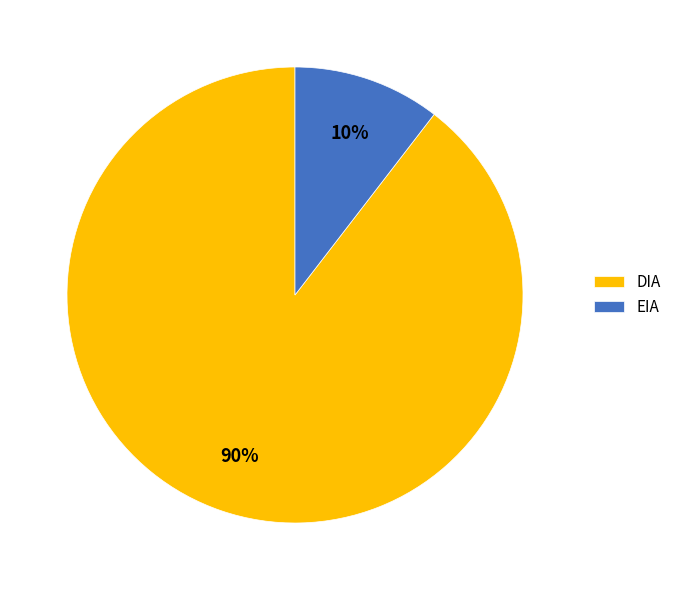

Which has a higher value, EIA or DIA?

DIA